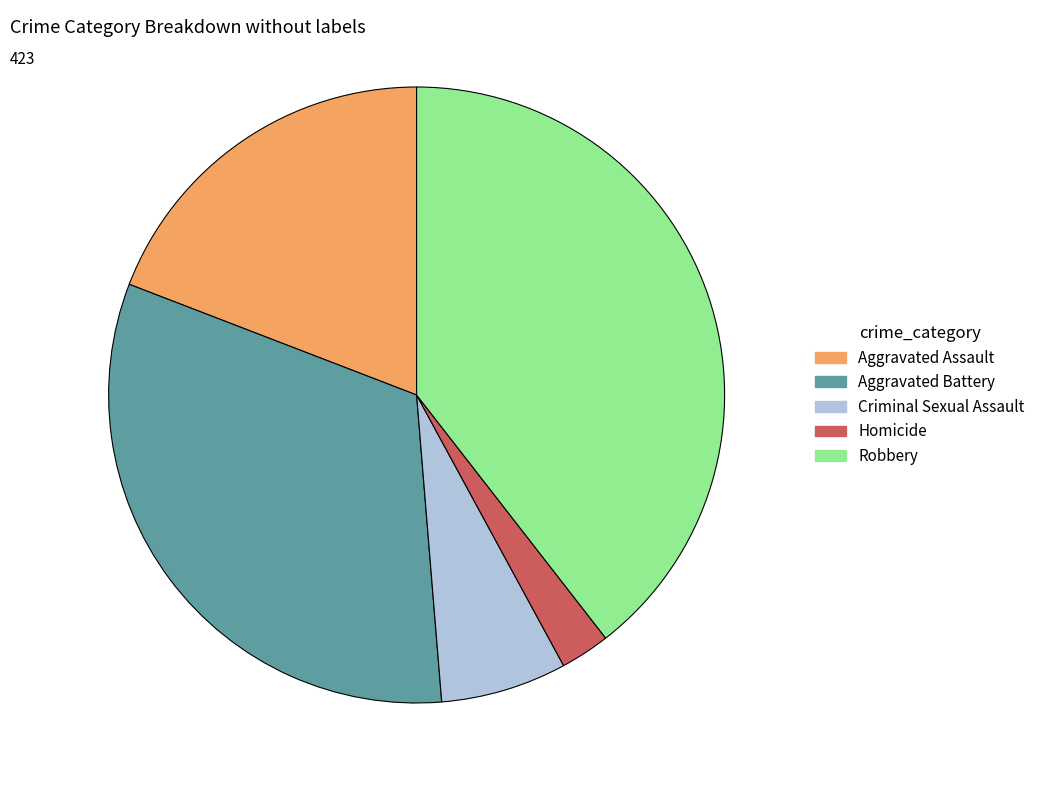

Do Robbery and Criminal Sexual Assault together represent more than half of the pie?

No